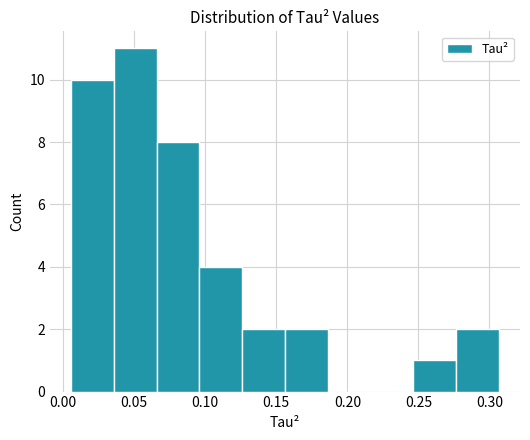

Reading left to right, transcribe this chart: for each bar, give the range it covers on the x-axis and its height. Neither the bar edges nor the heights are printed on the chart, so give them approximately, as read against the axes.

0.005 to 0.035: 10
0.035 to 0.065: 11
0.065 to 0.095: 8
0.095 to 0.125: 4
0.125 to 0.155: 2
0.155 to 0.185: 2
0.185 to 0.215: 0
0.215 to 0.245: 0
0.245 to 0.275: 1
0.275 to 0.305: 2